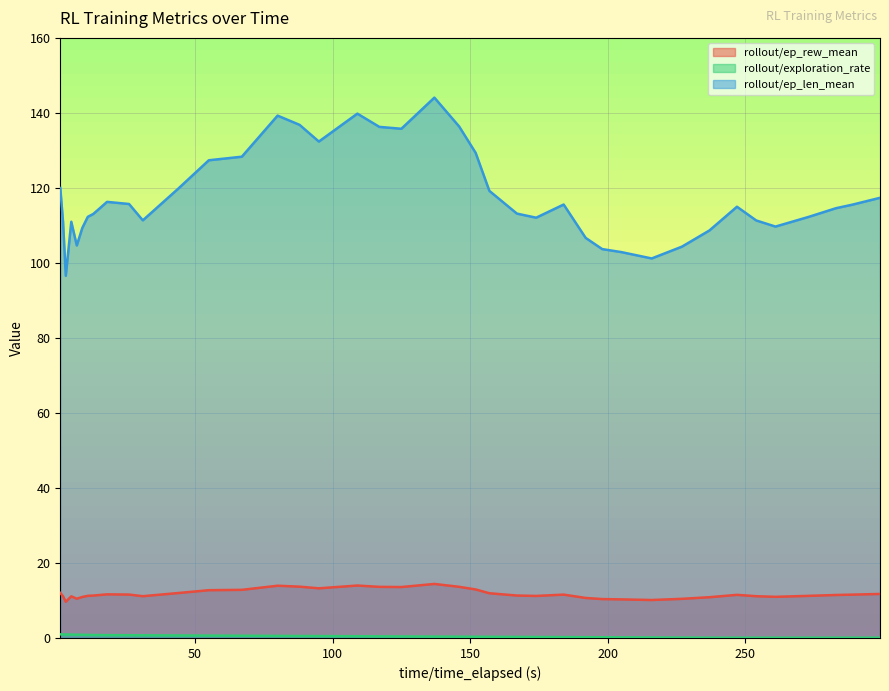

What is the value of the rollout/ep_len_mean point at the 20th from the left?

135.8